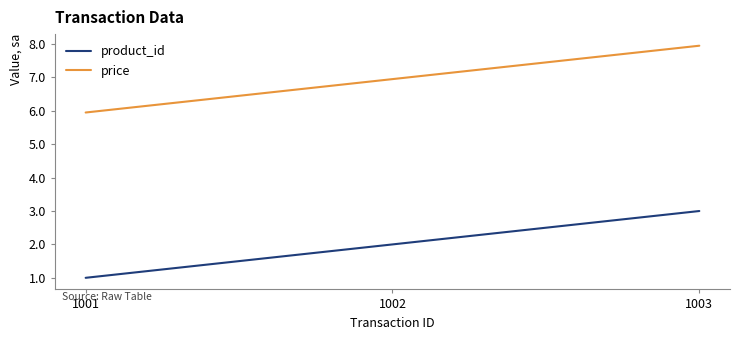

What value does the product_id series have at 1002?

2.0